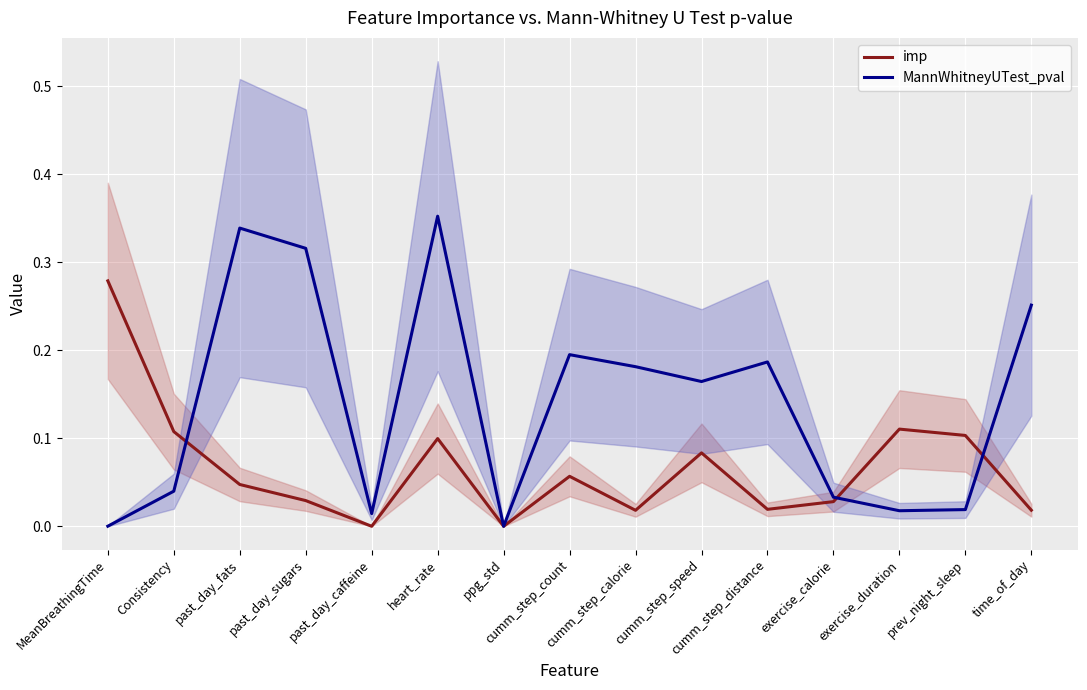

What is the value of the MannWhitneyUTest_pval point at the 15th from the left?

0.3